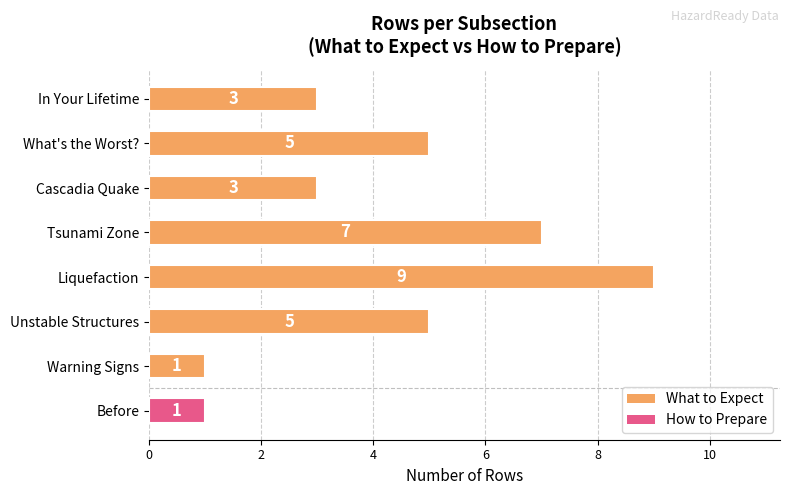

What is the ratio of the value at Warning Signs to the value at Before?

1.0